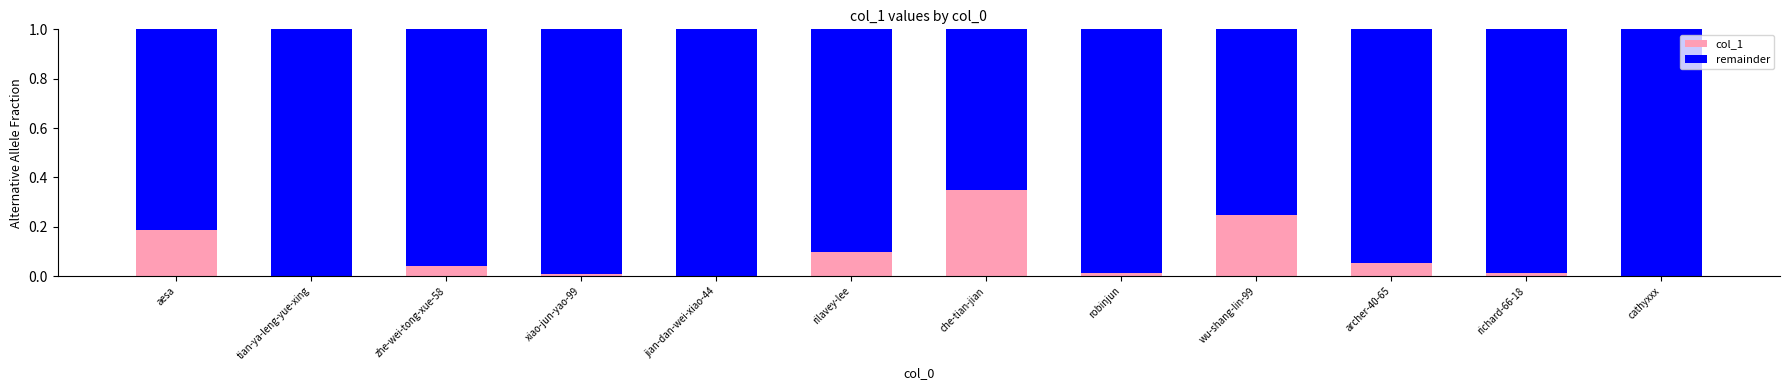

Is it true that col_1 equals 0.0 at zhe-wei-tong-xue-58?

True